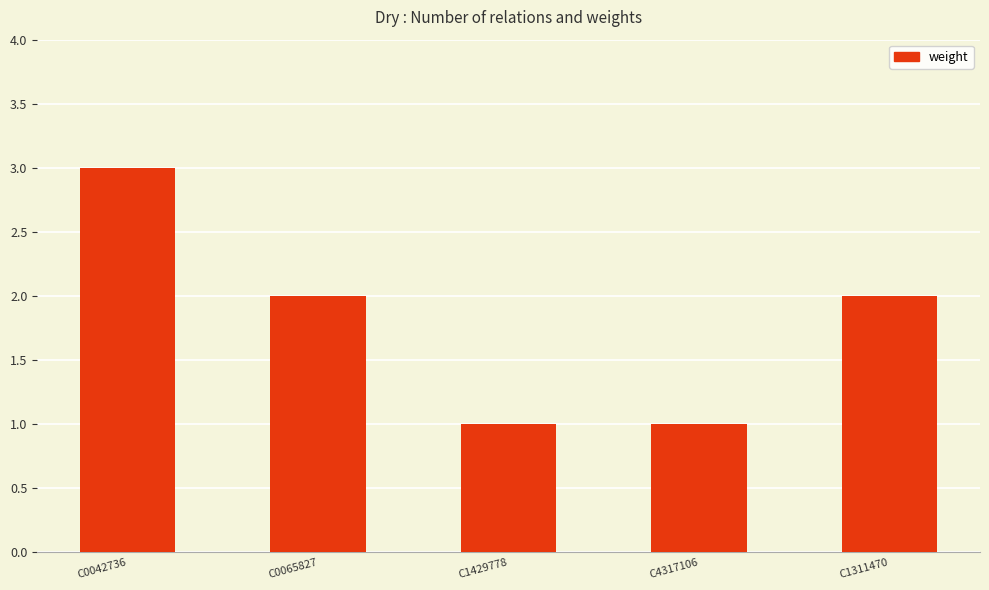

At which category does the chart reach its peak across all series?

C0042736